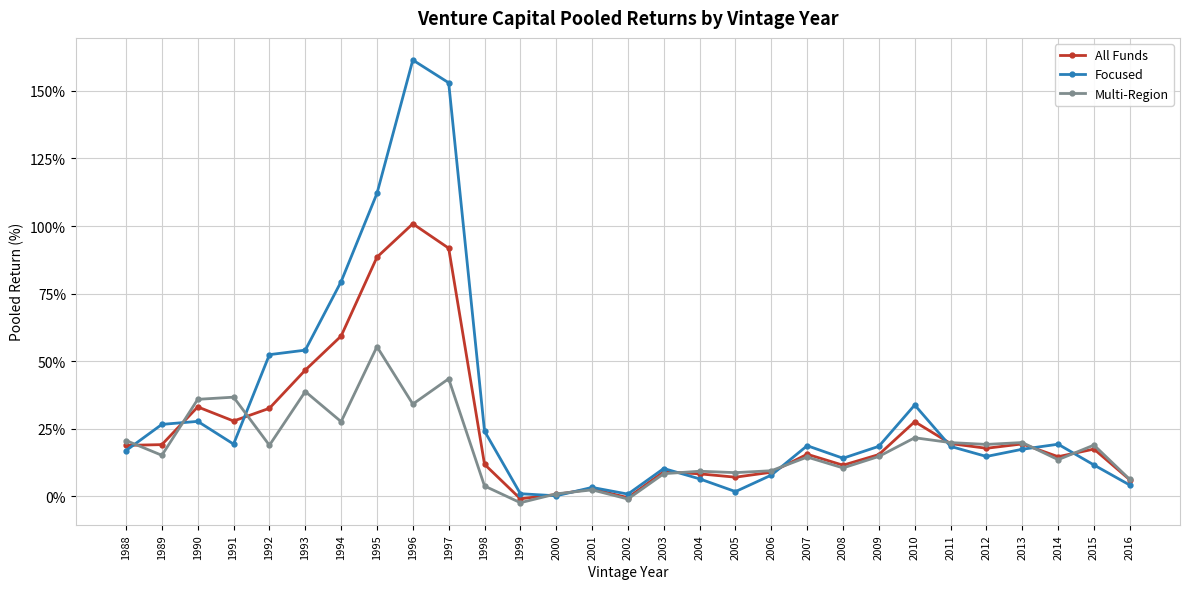

At which category does the chart reach its peak across all series?

1996